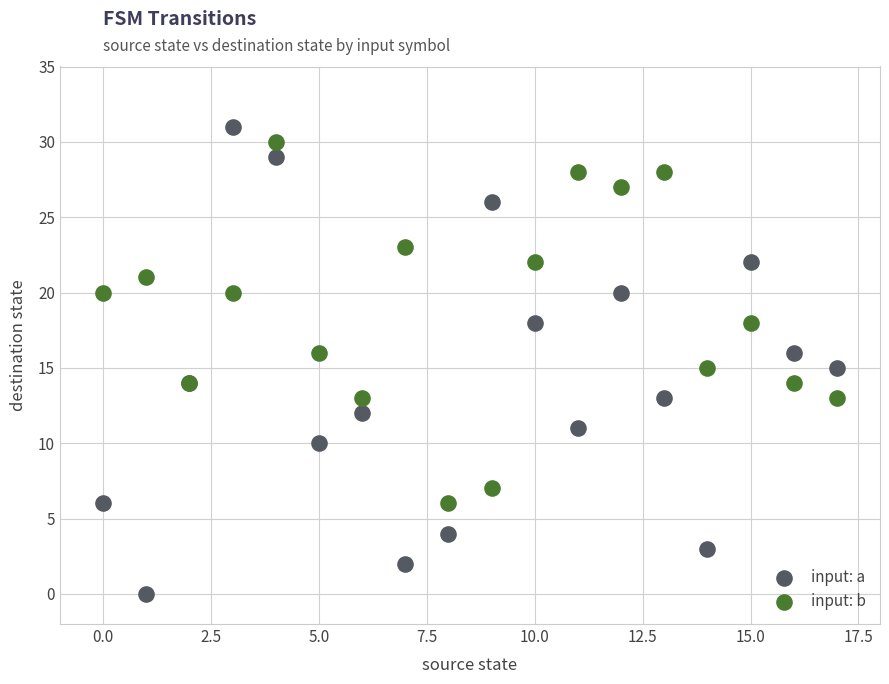

What are all the series names shown in the legend?

input: a, input: b